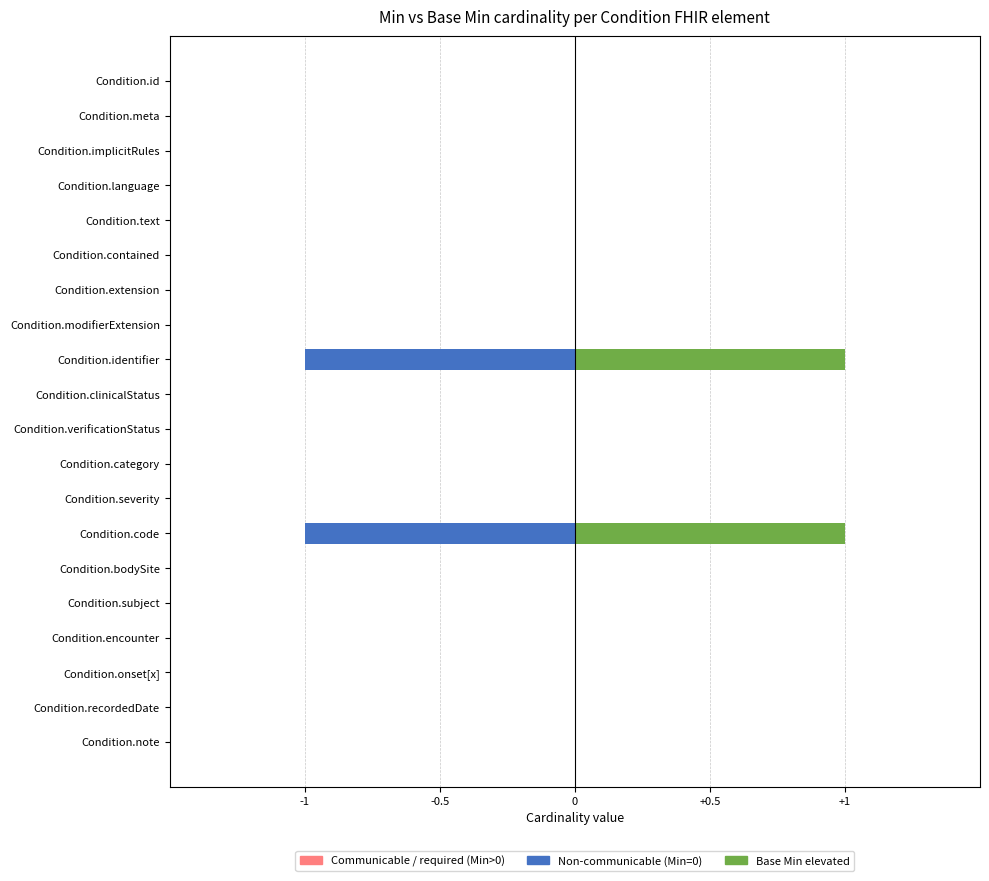

Is the value of Min (left) at Condition.contained greater than the value of Base Min (right) at Condition.severity?

No